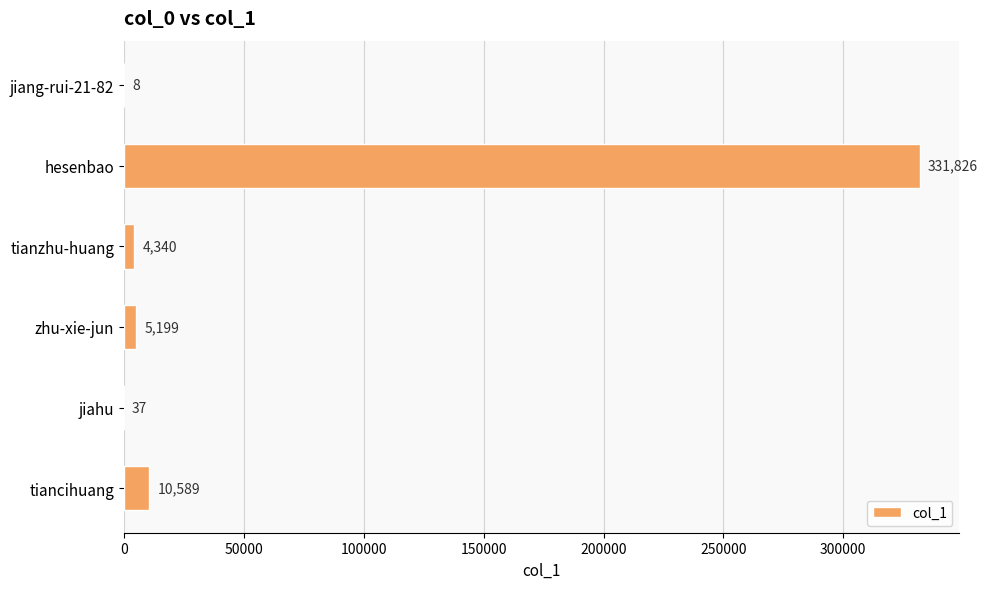

Reading bottom to top, list all the values displayed in this chart.

tiancihuang=10589	jiahu=37	zhu-xie-jun=5199	tianzhu-huang=4340	hesenbao=331826	jiang-rui-21-82=8